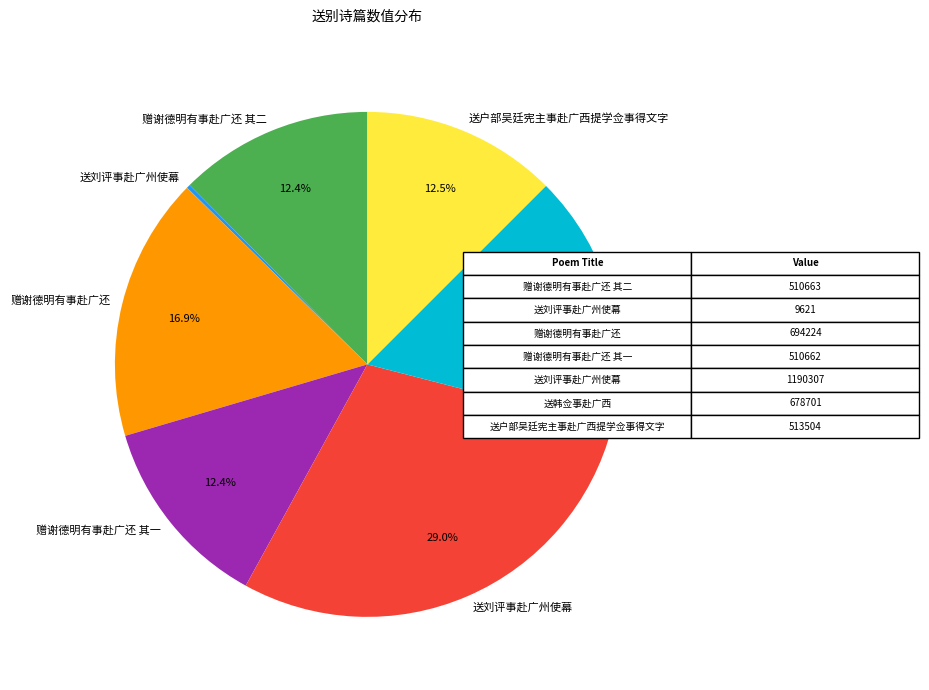

Is there any slice that represents more than half of the pie?

No